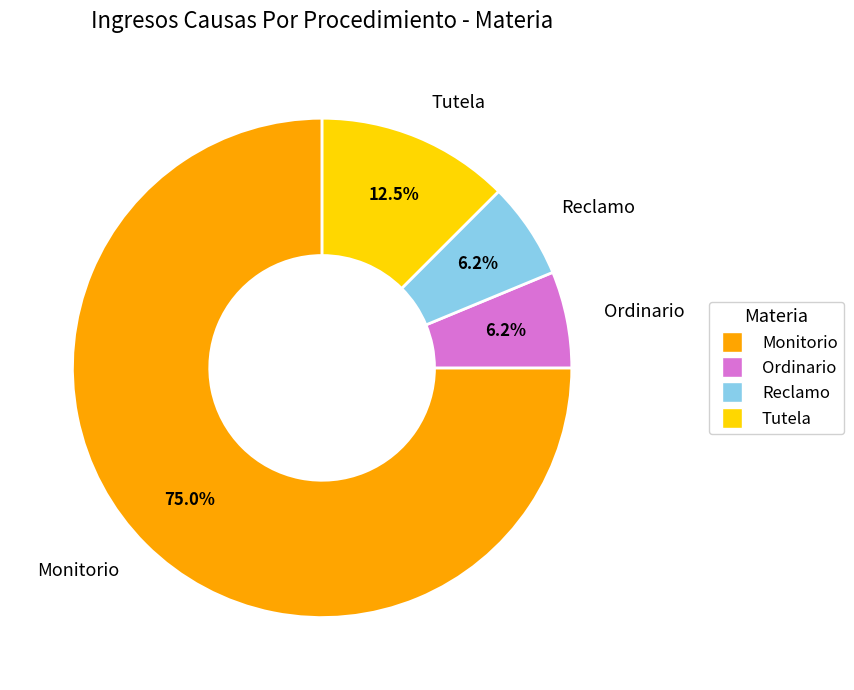

To the nearest percent, what portion does Monitorio represent?

75%